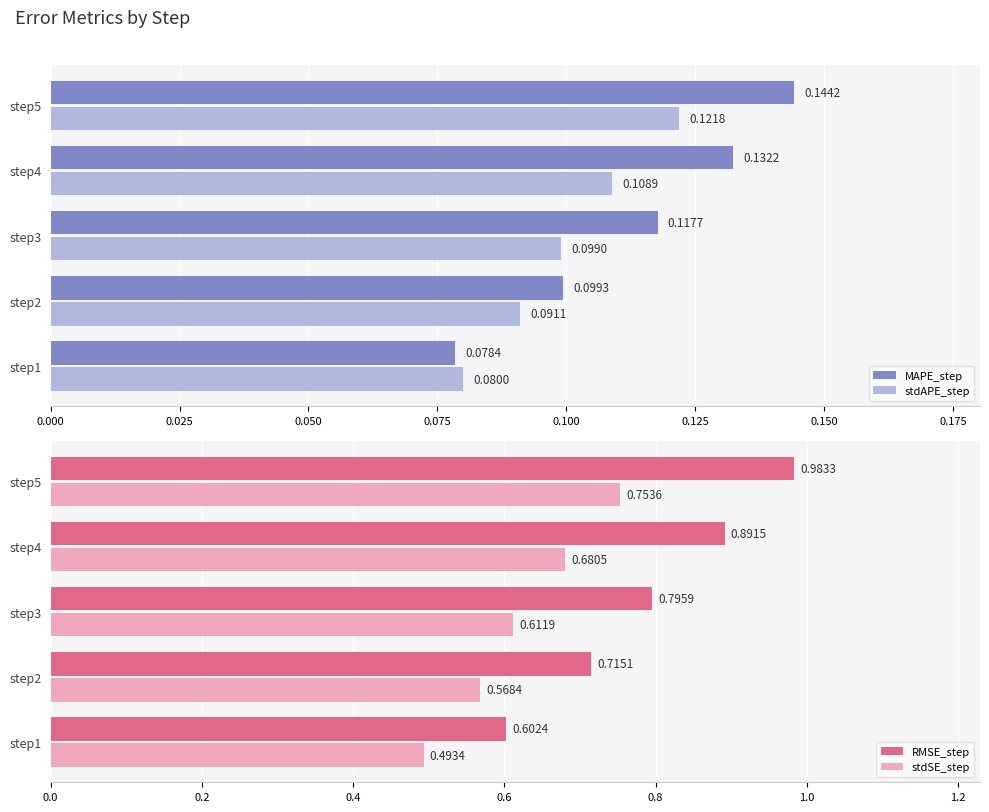

Is the value of MAPE_step at step3 greater than the value of stdAPE_step at step1?

Yes